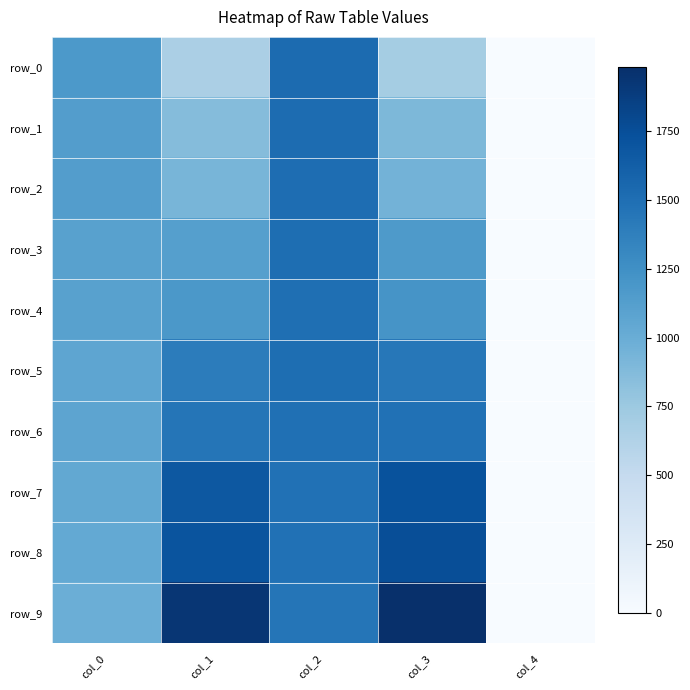

Rank the series at col_1 from lowest to highest value.

row_0, row_1, row_2, row_3, row_4, row_5, row_6, row_7, row_8, row_9